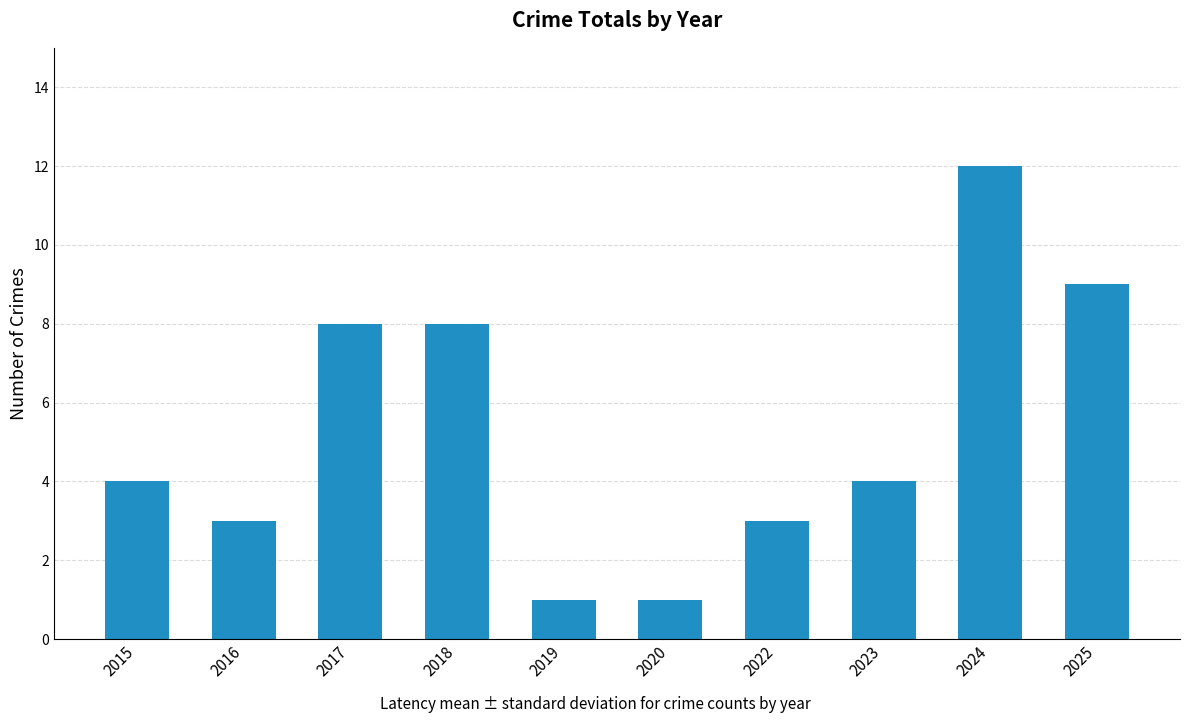

What is the average value?

5